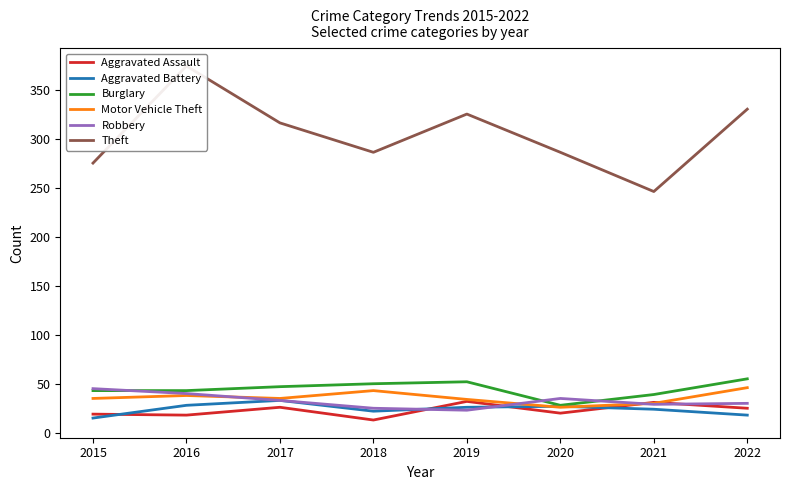

How many data points in Burglary are above 47?

3